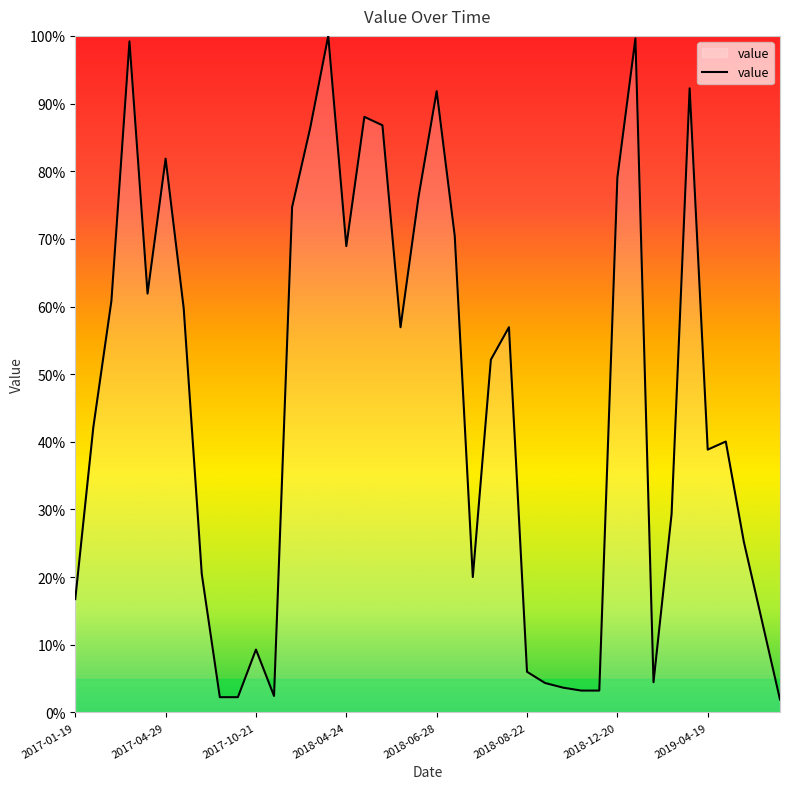

Does the chart have visible grid lines?

No